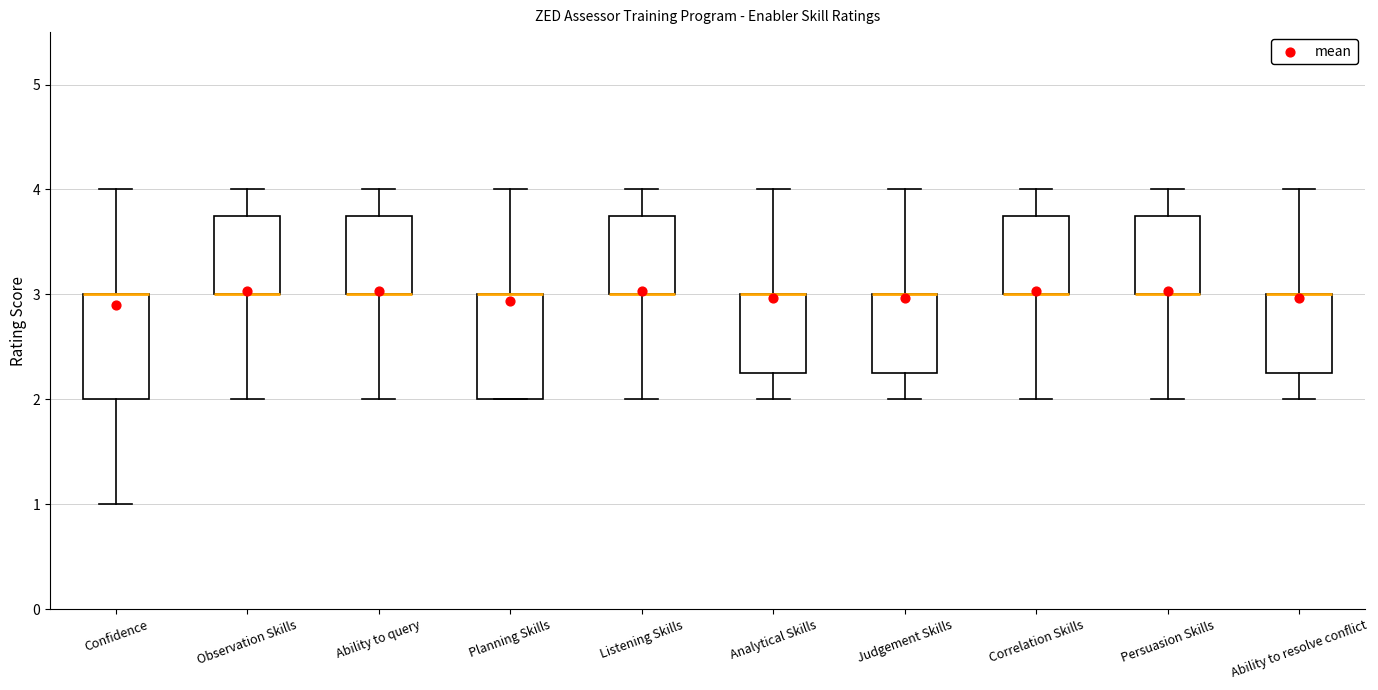

Where is the lower edge of the box for Judgement Skills on the y-axis? The values are not printed on the chart, so give them approximately, as read against the axis.

2.3